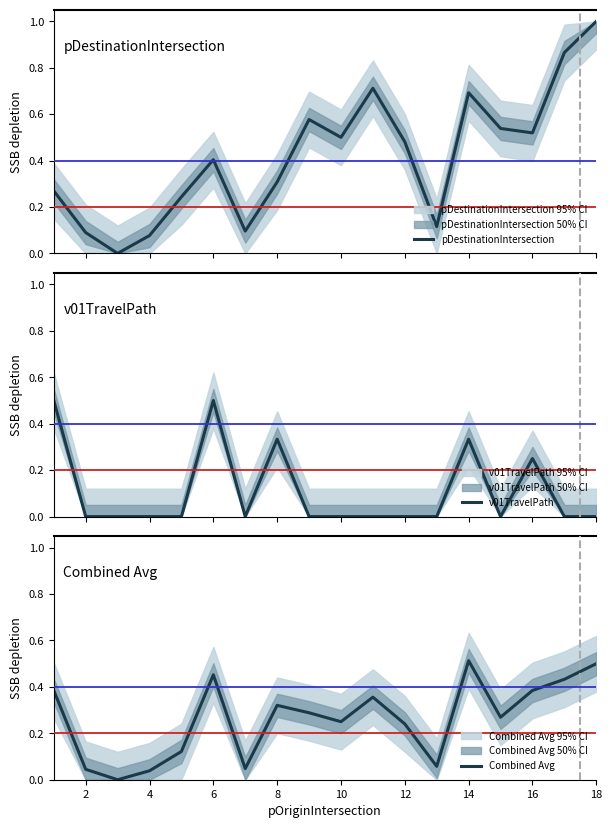

How many interior local valleys does the Combined Avg series have?

5